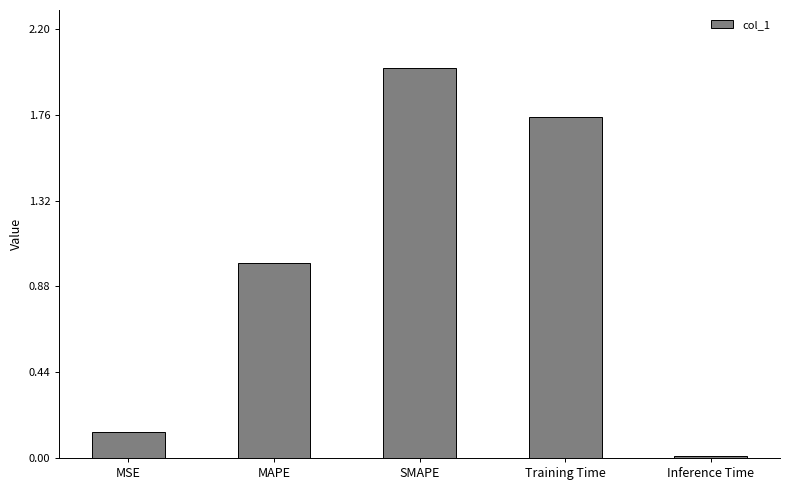

Where is the data nearest to the value 1?

MAPE